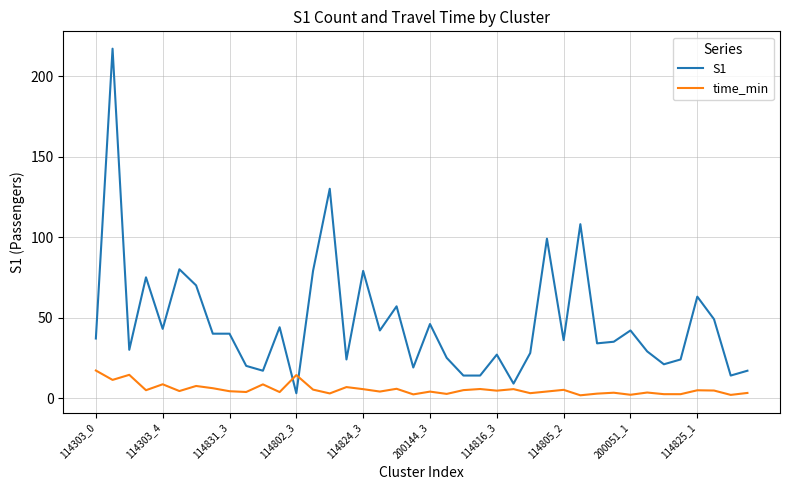

Which series has the widest spread of values?

S1